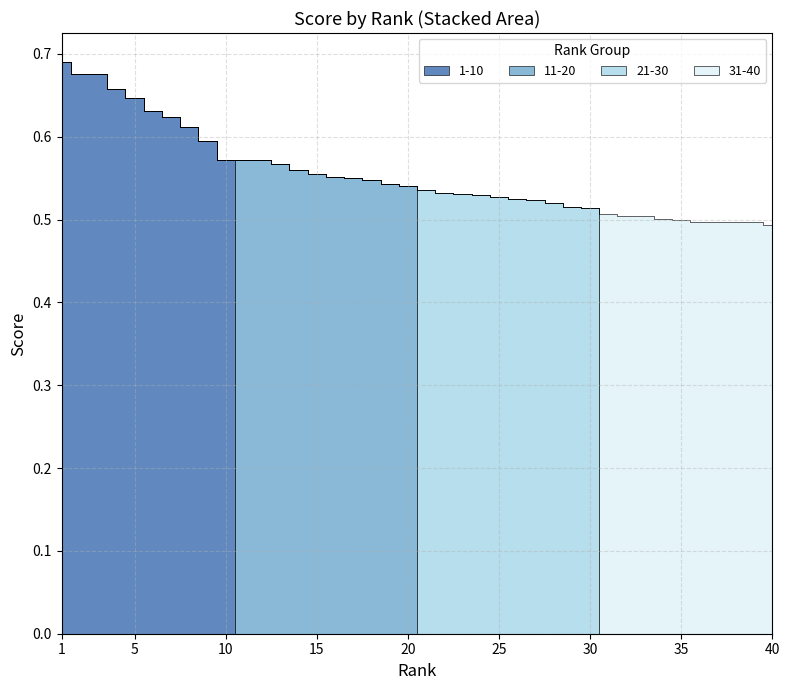

True or false: 1-10 and 21-30 cross at least once.

False